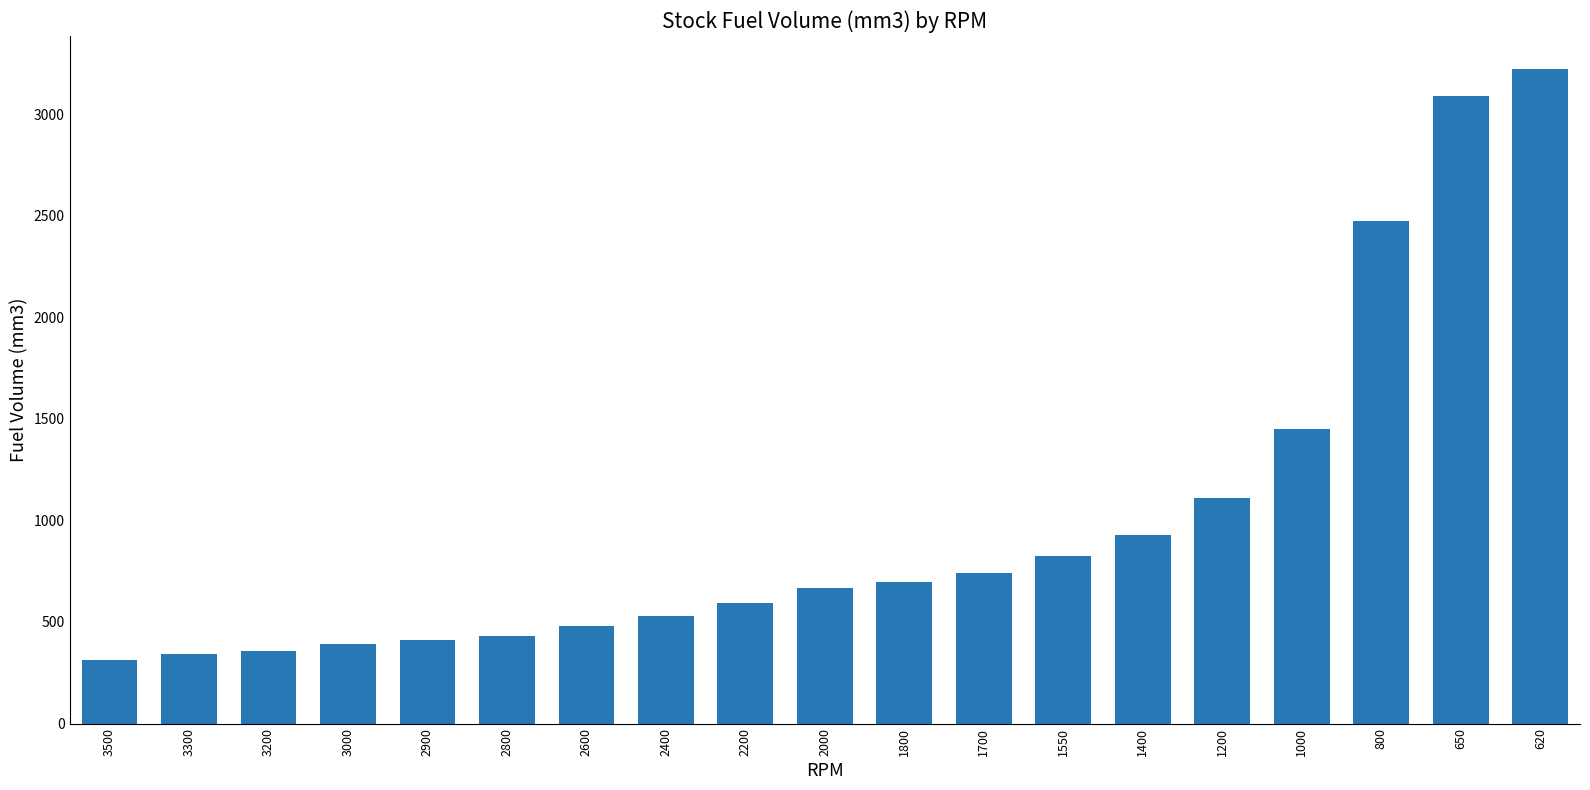

True or false: the data shows 833.8 at 2400.

False